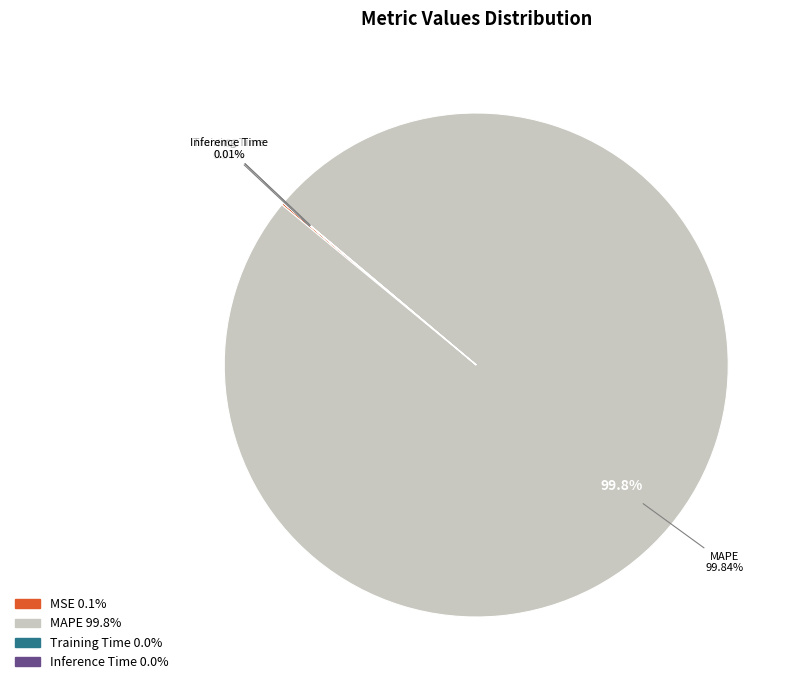

Between Training Time and MAPE, which is larger?

MAPE